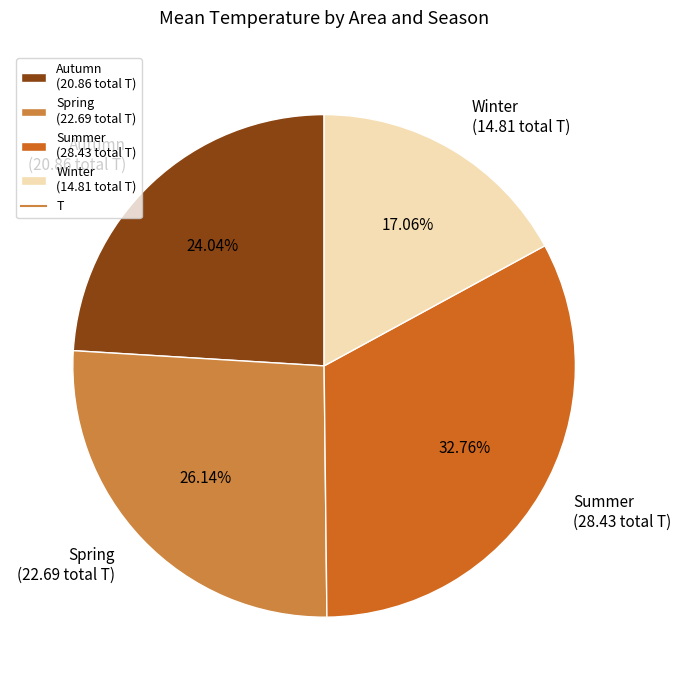

Rank the categories by value from lowest to highest.

Winter (14.81 total T), Autumn (20.86 total T), Spring (22.69 total T), Summer (28.43 total T)